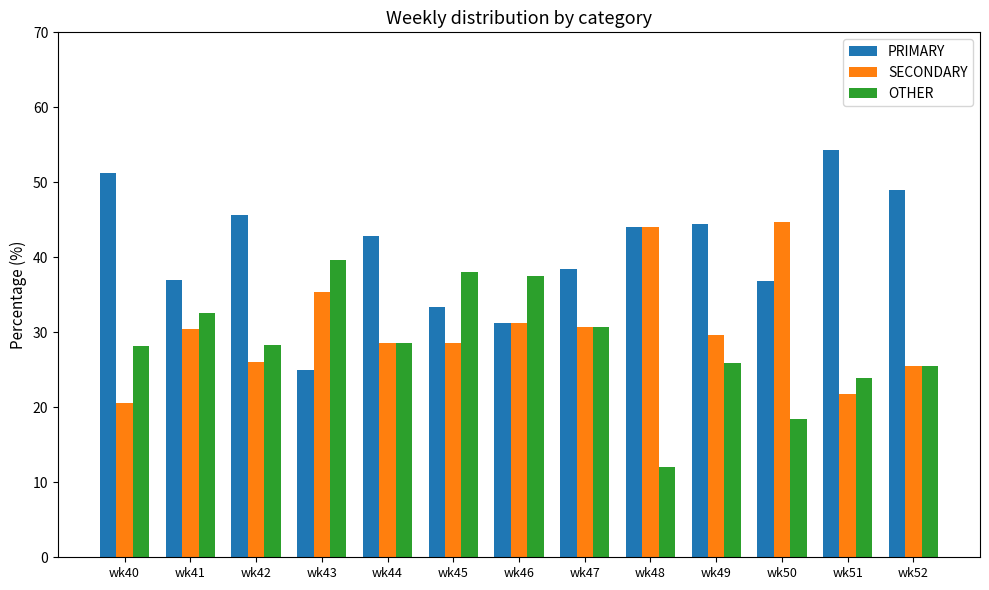

Is it true that PRIMARY equals 11.0 at wk42?

False